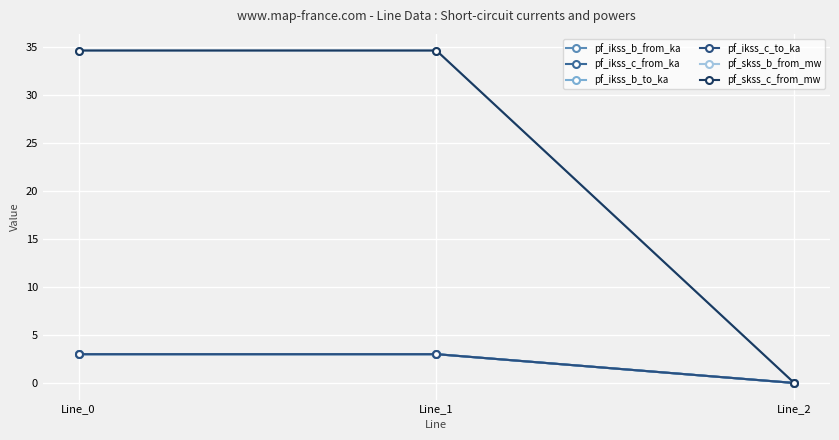

At how many categories does at least one series exceed 0?

2